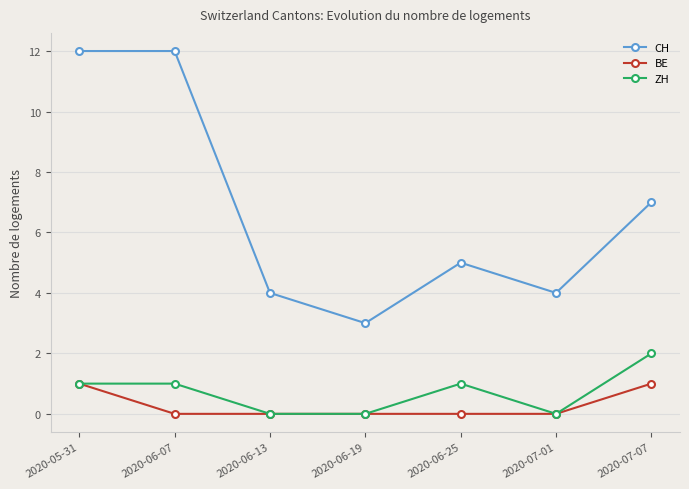

Which series has the widest spread of values?

CH